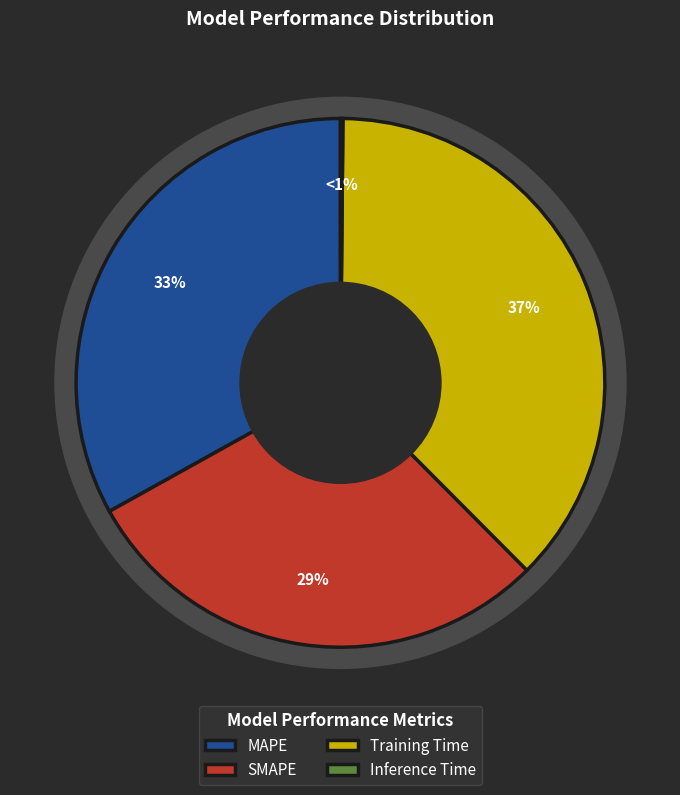

The Training Time slice represents 37% of the pie. True or false?

True